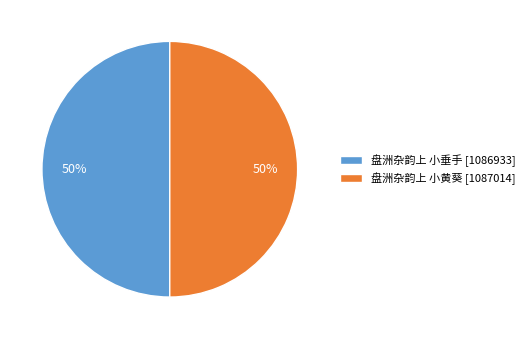

To the nearest percent, what is the combined percentage of 盘洲杂韵上 小黄葵 and 盘洲杂韵上 小垂手?

100%